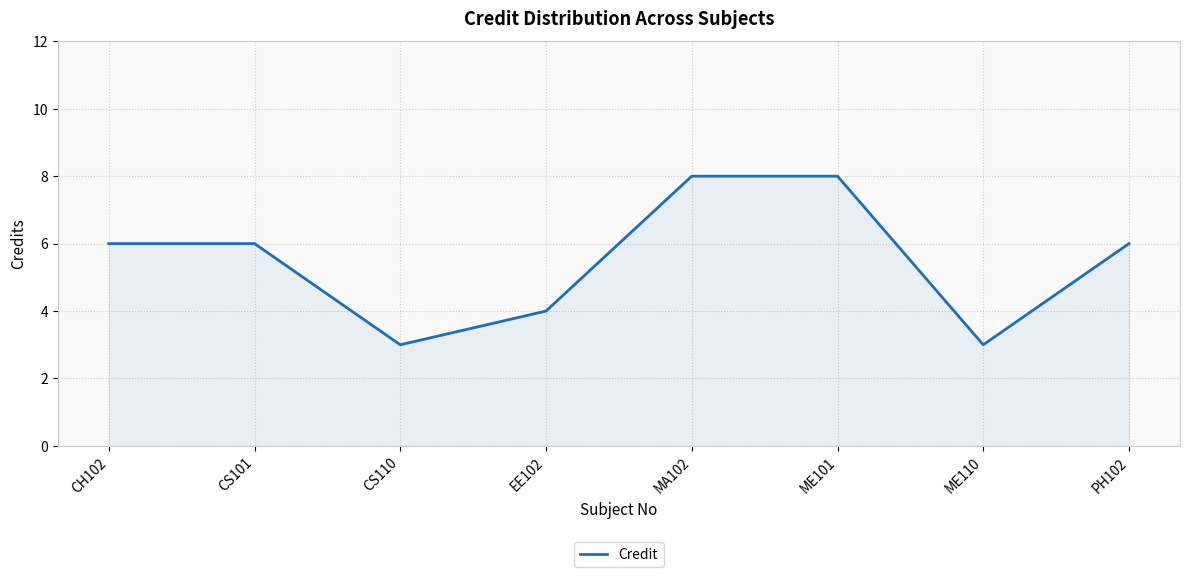

What position from the right is CS110?

6